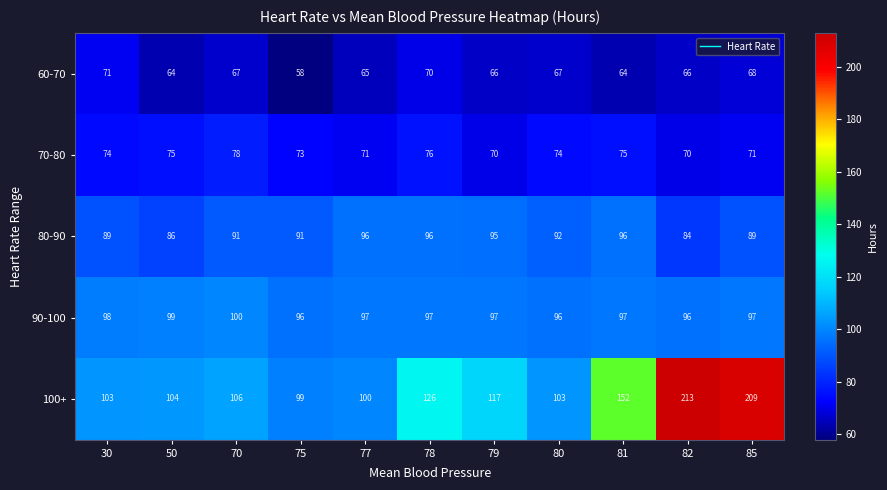

The value of 100+ at 75 is 99. True or false?

True